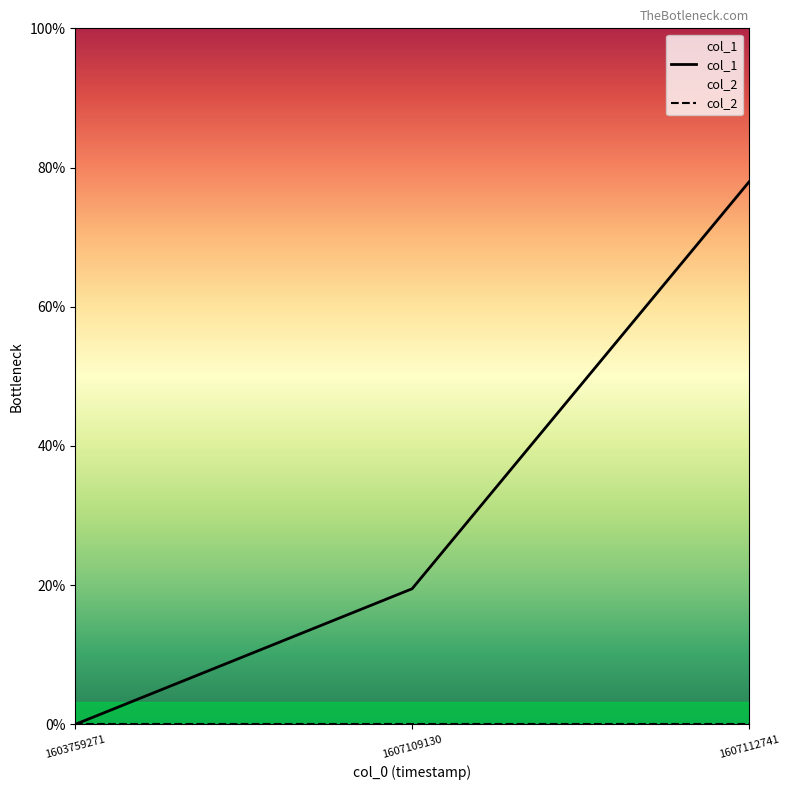

At which label does the data first exceed 3?

1607112741